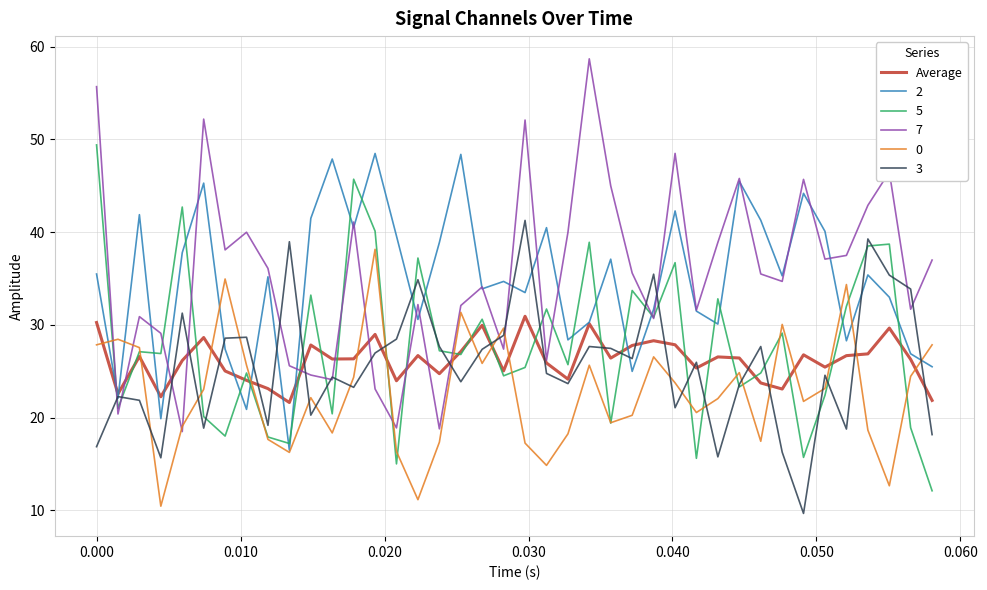

What is the greatest value displayed?

58.7